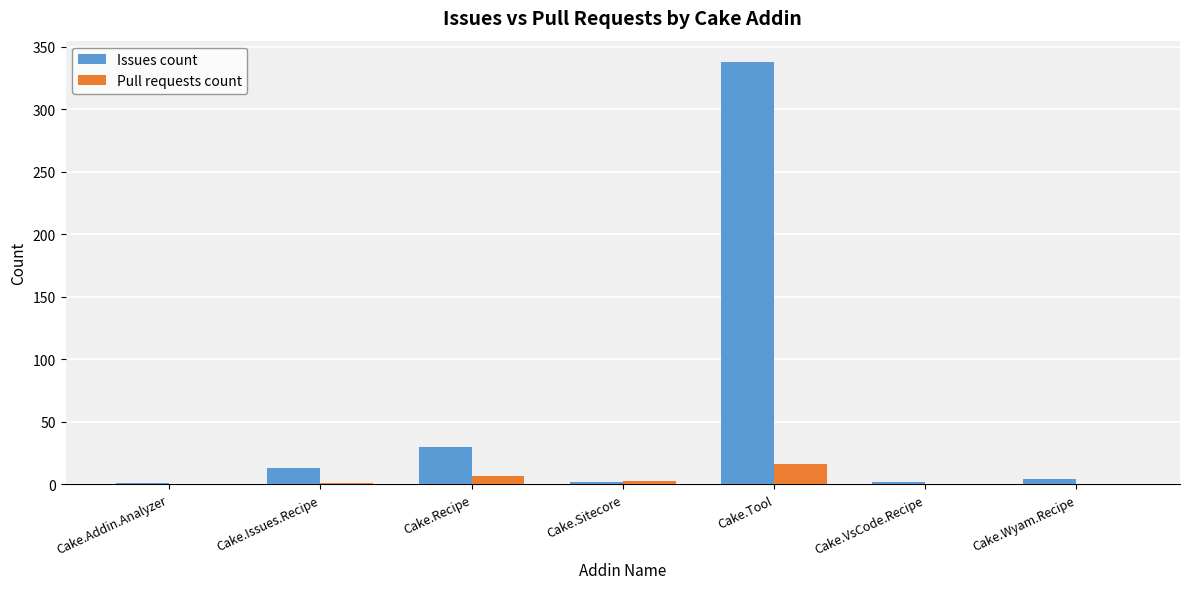

What value does the Issues count series have at Cake.Tool, to the nearest 50?

350